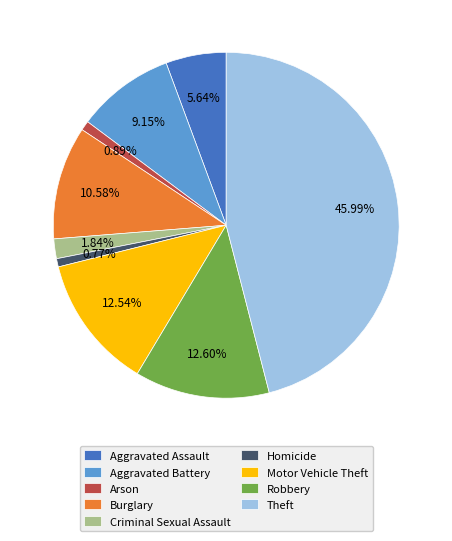

Between Aggravated Battery and Homicide, which is larger?

Aggravated Battery